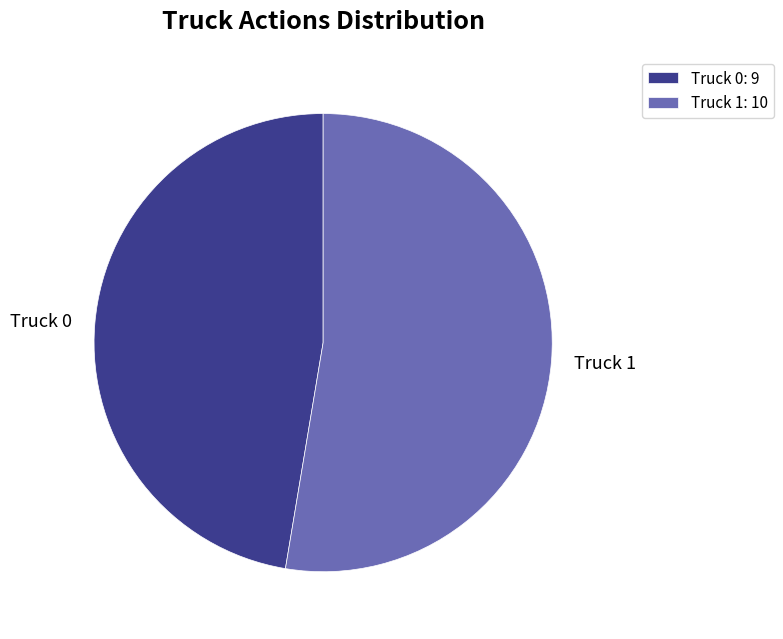

The Truck 1 slice represents 60% of the pie. True or false?

False